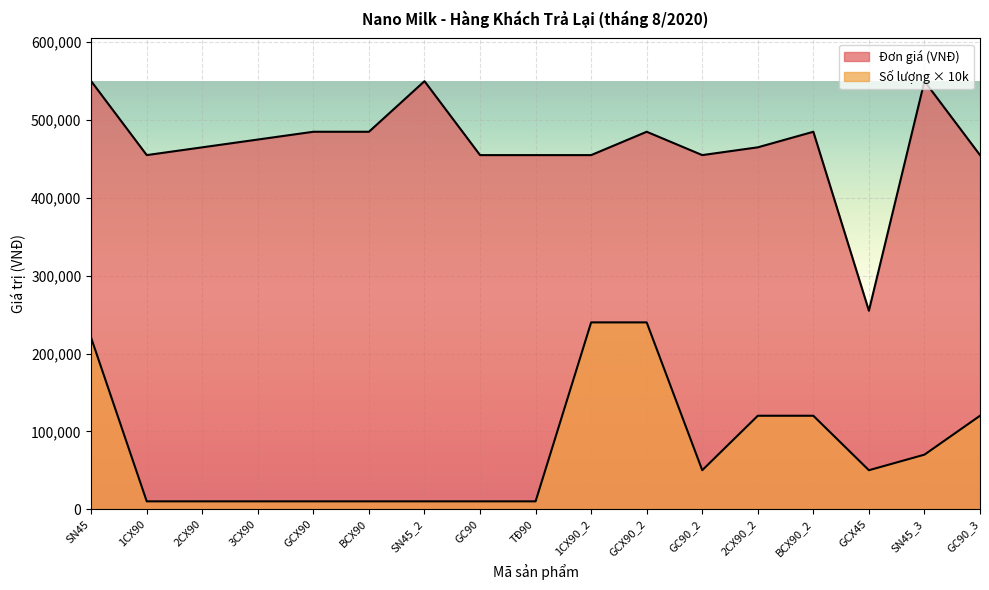

Is the value of Đơn giá (VNĐ) at SN45_3 greater than the value of Số lượng (hộp) at SN45_2?

Yes